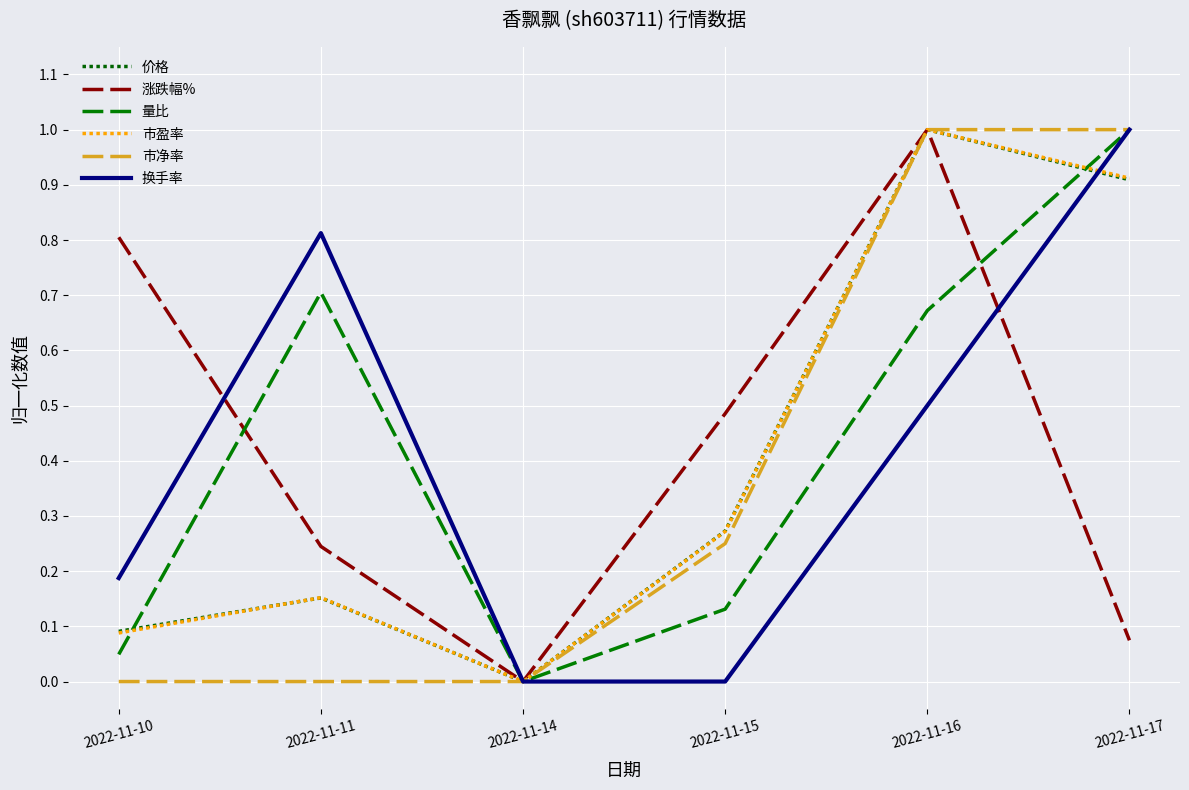

In 量比, how many points are lower than both neighbors (excluding endpoints)?

1